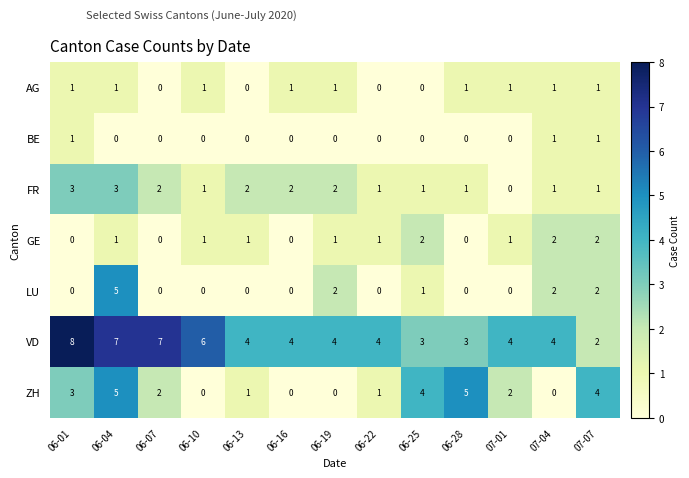

What is the difference between the highest and lowest values at 06-07?

7